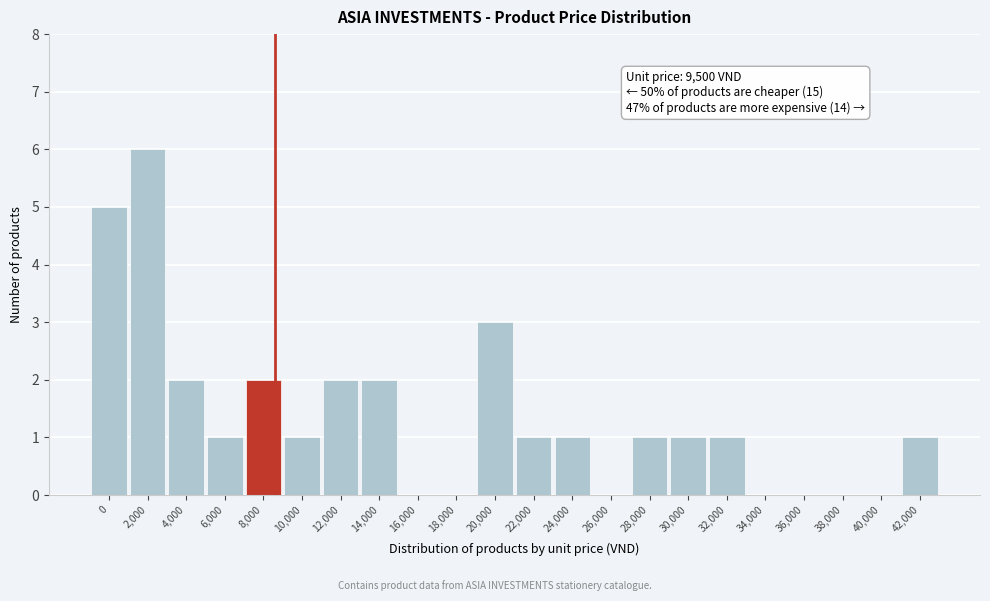

Reading left to right, transcribe all the data shown in this chart.

0=5	2,000=6	4,000=2	6,000=1	8,000=2	10,000=1	12,000=2	14,000=2	16,000=0	18,000=0	20,000=3	22,000=1	24,000=1	26,000=0	28,000=1	30,000=1	32,000=1	34,000=0	36,000=0	38,000=0	40,000=0	42,000=1